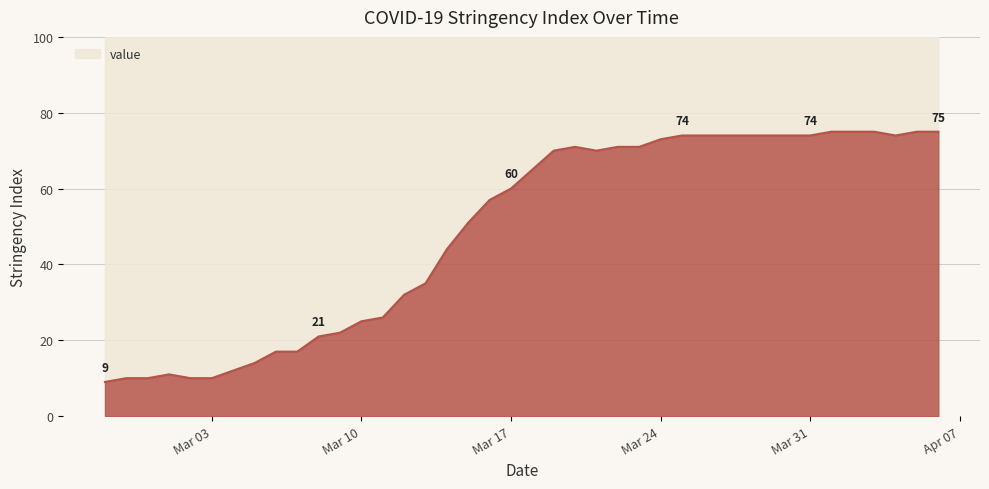

How many data points does each series have?

40